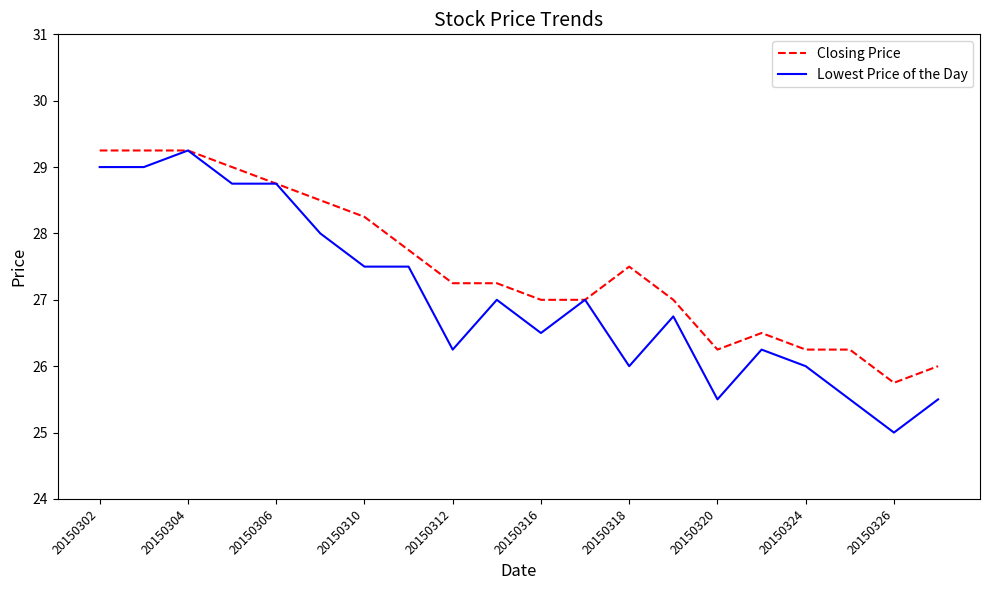

What is the minimum value shown in the chart?

25.0